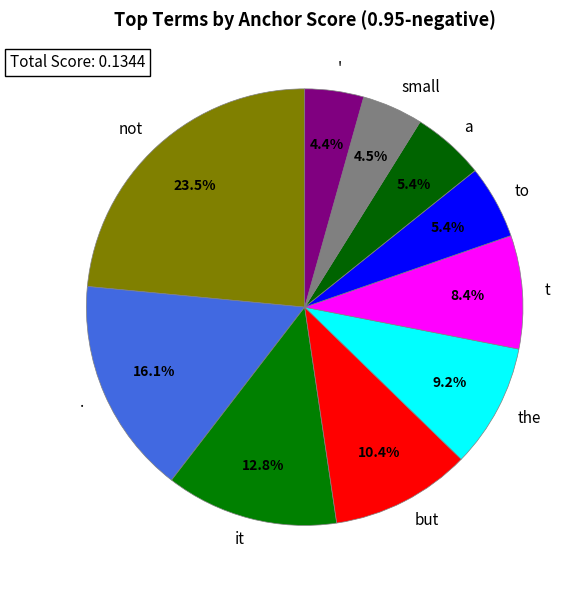

Which has a higher value, not or to?

not